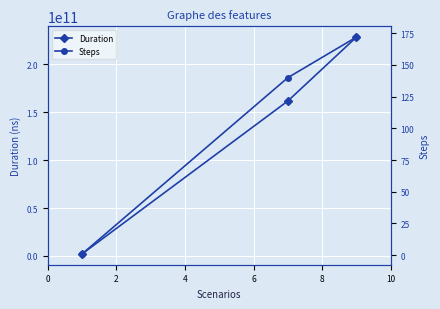

What are all the series names shown in the legend?

Duration, Steps